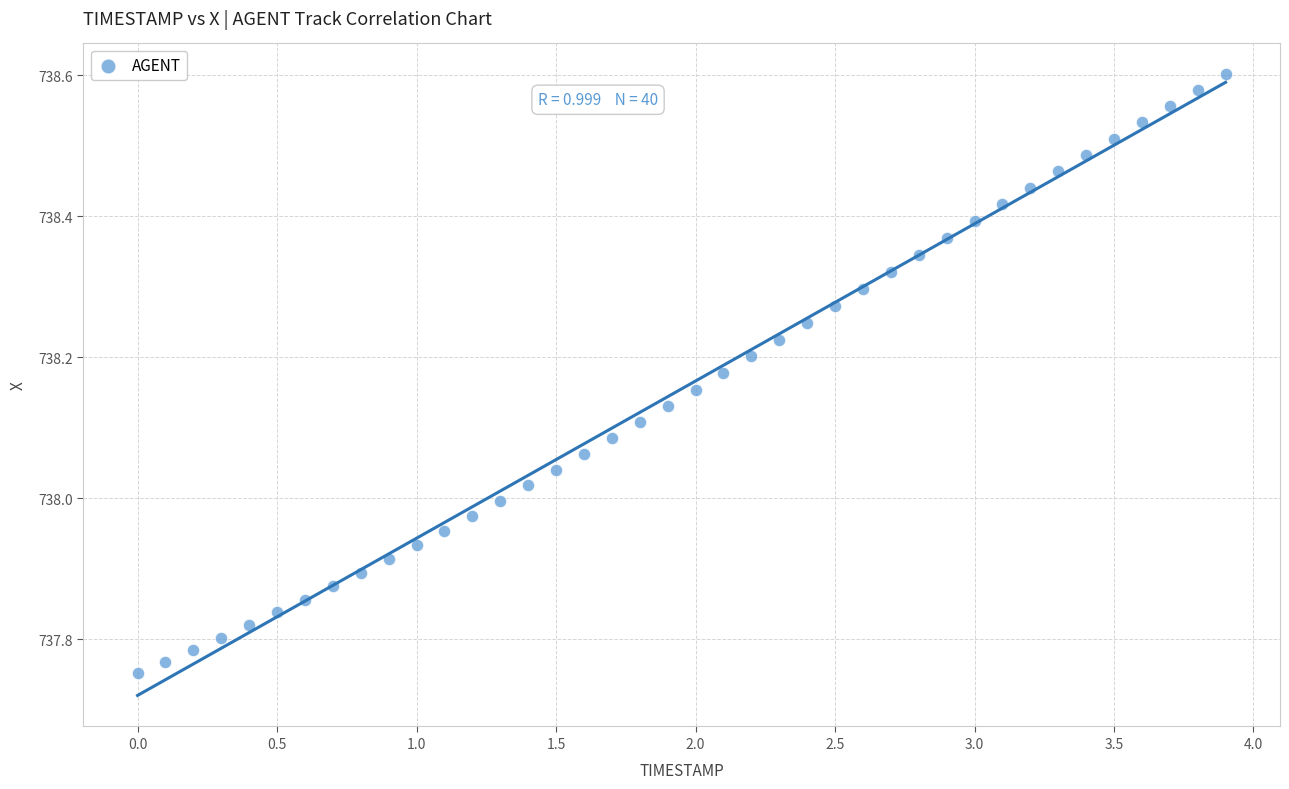

What is the range of X values (max minus min)?

3.9